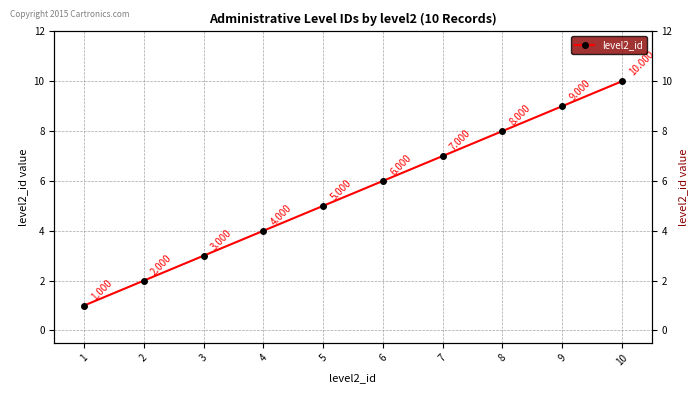

The value at 4 is 7. True or false?

False